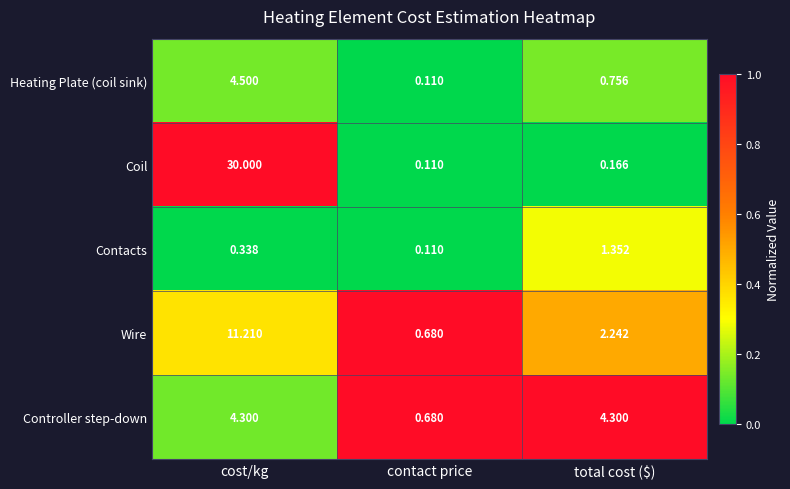

Which series has the largest total across all categories?

Coil